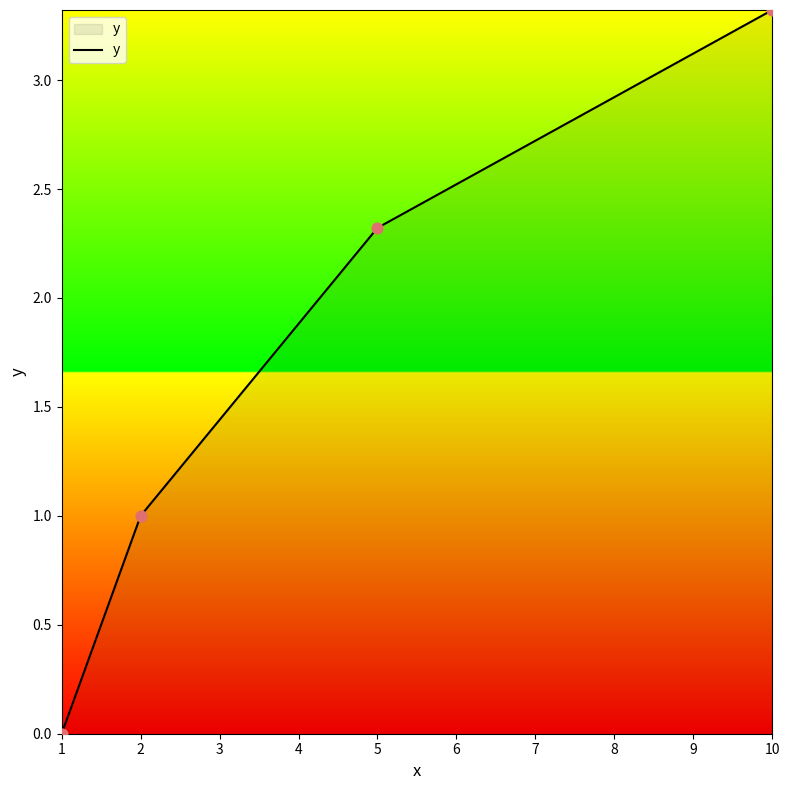

Between 5 and 10, which is larger?

10